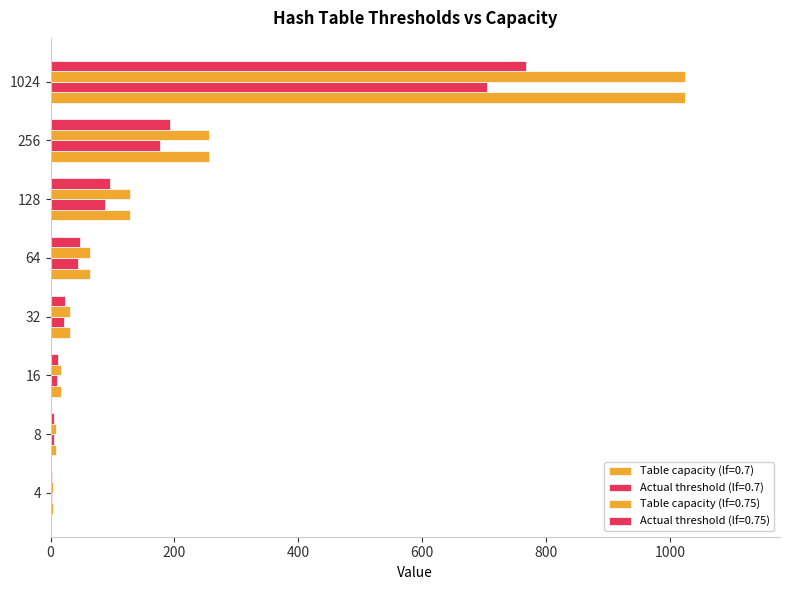

Reading left to right, extract all data points from this chart.

Table capacity (lf=0.7): 4=4	8=8	16=16	32=32	64=64	128=128	256=256	1024=1024
Actual threshold (lf=0.7): 4=2	8=5	16=11	32=22	64=44	128=88	256=176	1024=704
Table capacity (lf=0.75): 4=4	8=8	16=16	32=32	64=64	128=128	256=256	1024=1024
Actual threshold (lf=0.75): 4=3	8=6	16=12	32=24	64=48	128=96	256=192	1024=768